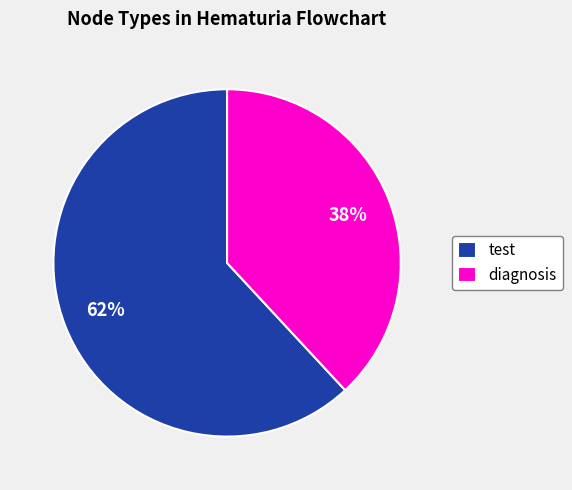

To the nearest percent, what percentage of the pie is diagnosis?

38%